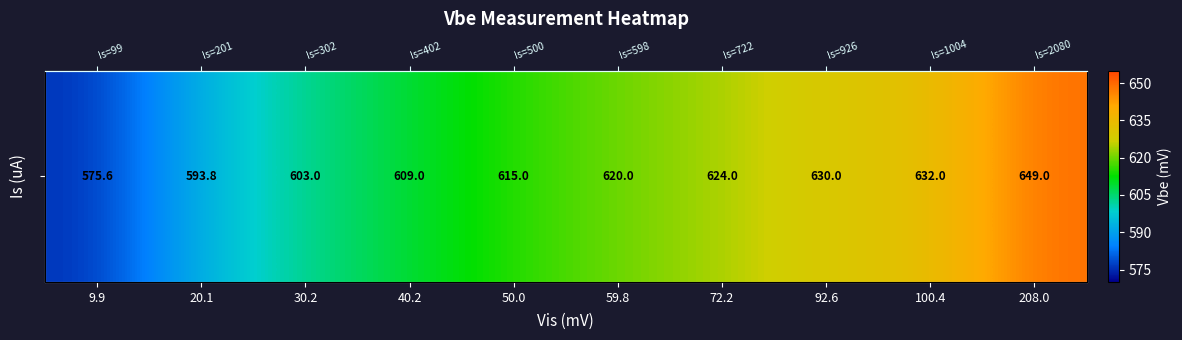

Approximately how many times larger is the value at 40.2 compared to 50.0?

1.0